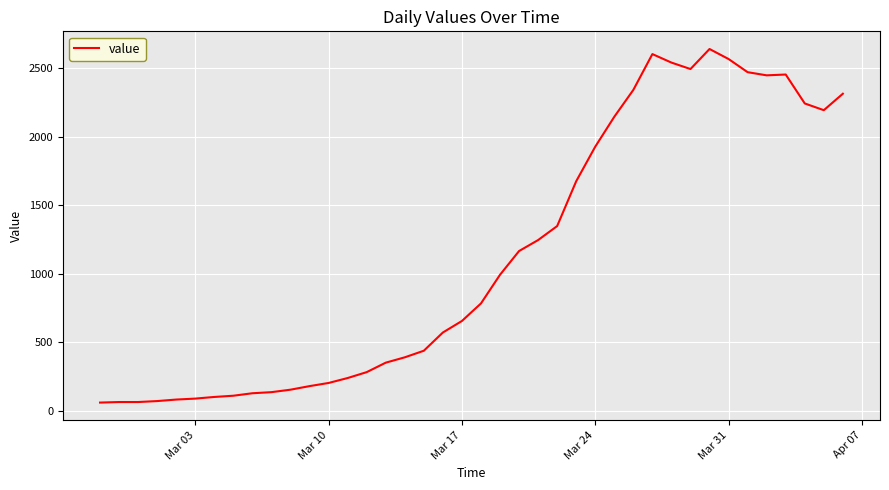

What is the difference between the maximum and minimum values?

2578